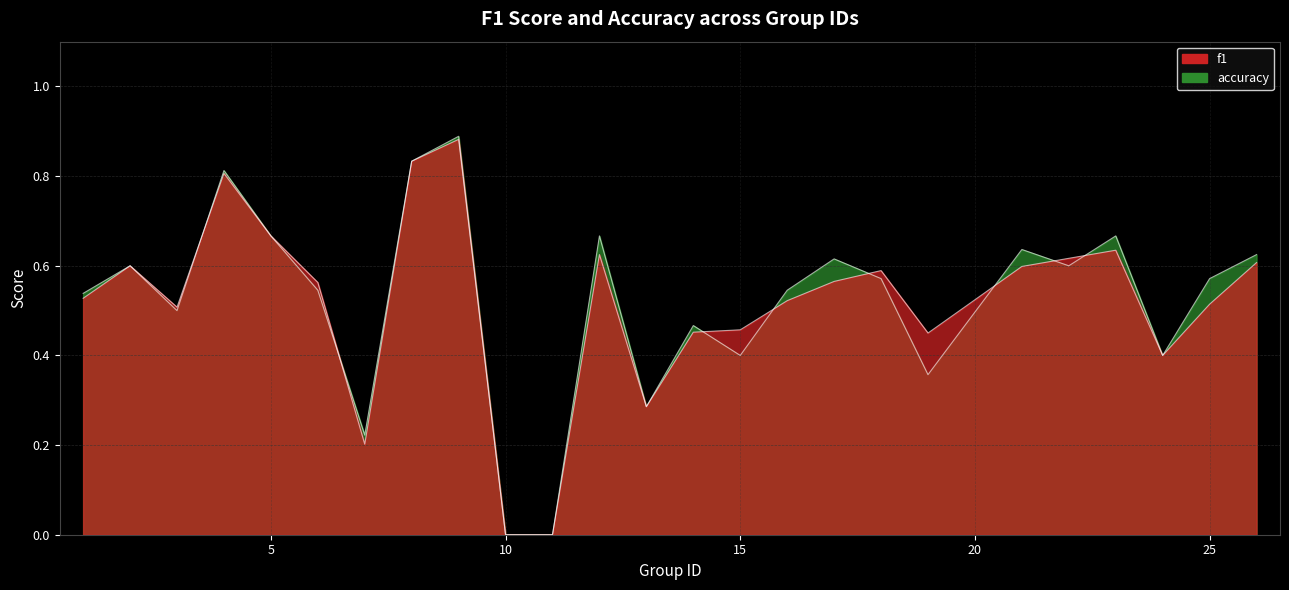

Reading left to right, extract all data points from this chart.

f1: 1=0.5	2=0.6	3=0.5	4=0.8	5=0.7	6=0.6	7=0.2	8=0.8	9=0.9	10=0.0	11=0.0	12=0.6	13=0.3	14=0.5	15=0.5	16=0.5	17=0.6	18=0.6	19=0.4	21=0.6	22=0.6	23=0.6	24=0.4	25=0.5	26=0.6
accuracy: 1=0.5	2=0.6	3=0.5	4=0.8	5=0.7	6=0.5	7=0.2	8=0.8	9=0.9	10=0.0	11=0.0	12=0.7	13=0.3	14=0.5	15=0.4	16=0.5	17=0.6	18=0.6	19=0.4	21=0.6	22=0.6	23=0.7	24=0.4	25=0.6	26=0.6